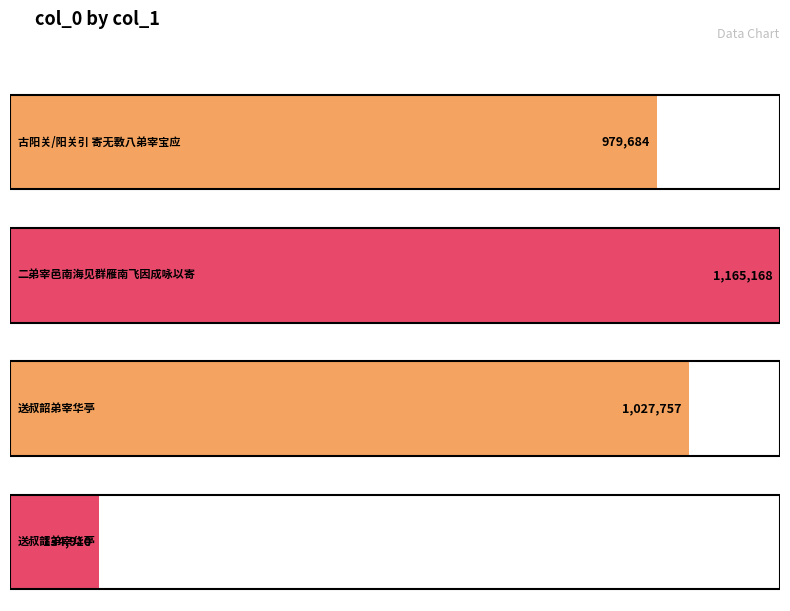

At which label does the data first exceed 1027757?

二弟宰邑南海见群雁南飞因成咏以寄